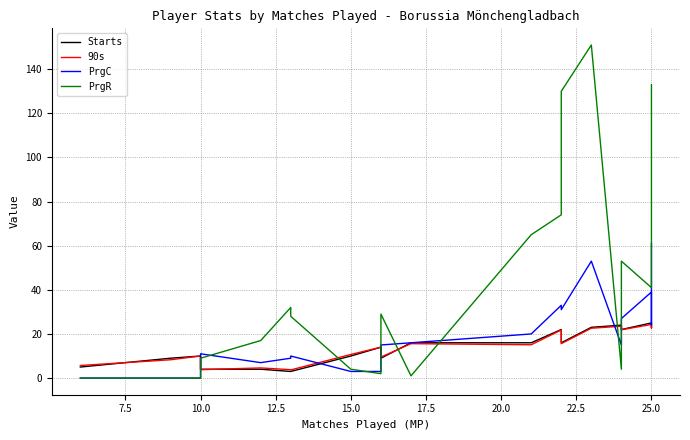

Rank the series by their maximum value, from highest to lowest.

PrgR, PrgC, Starts, 90s